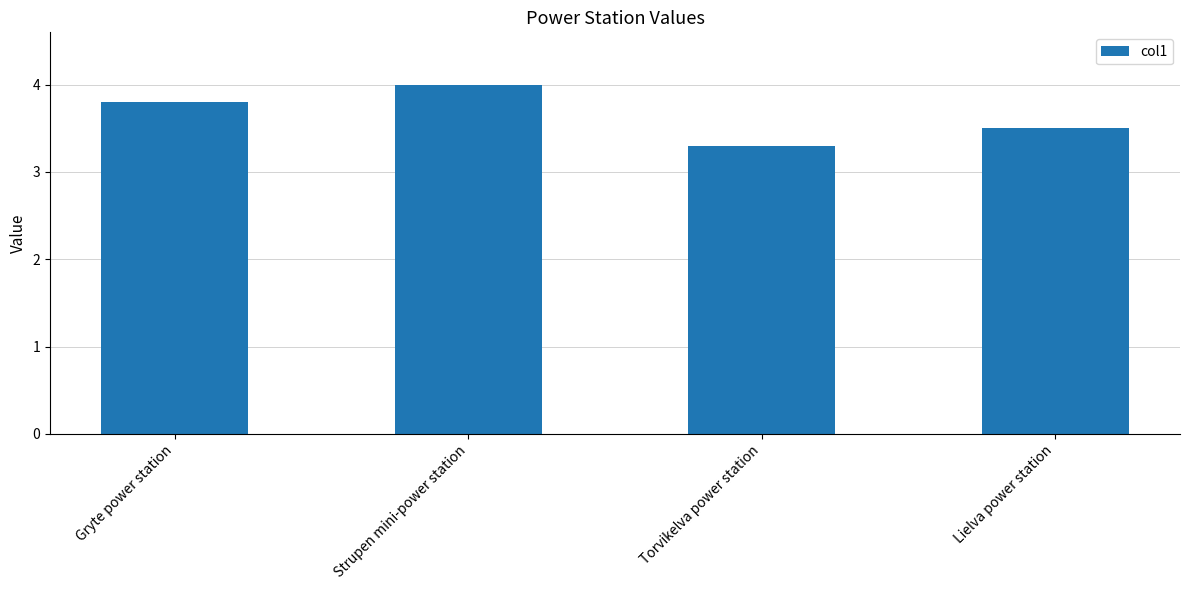

What is the maximum value shown in the chart?

4.0